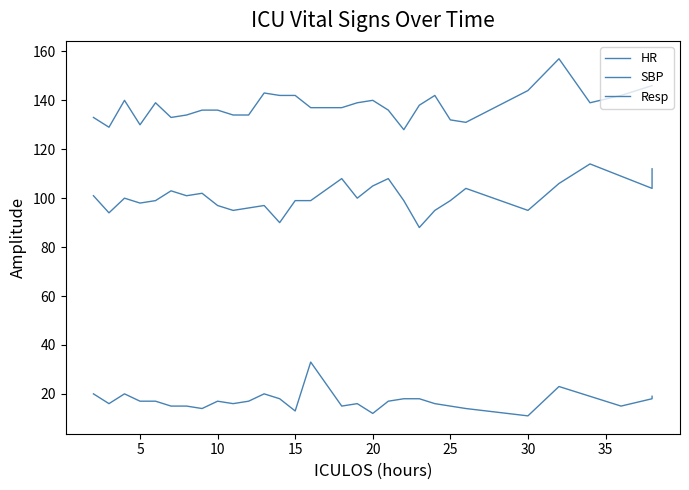

What are all the series names shown in the legend?

HR, SBP, Resp